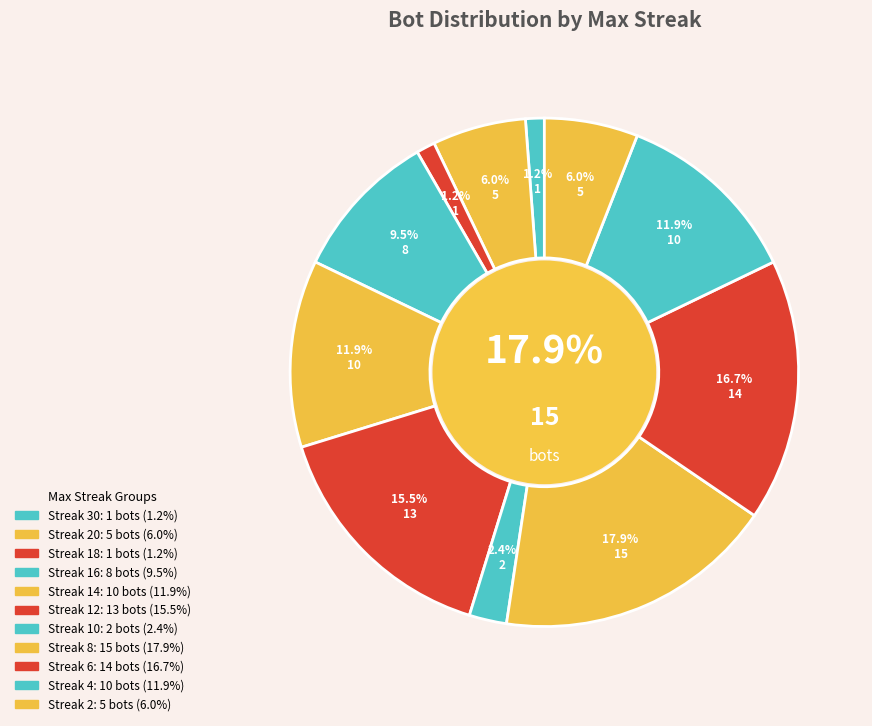

Is it true that 12 is 24% of the pie?

False